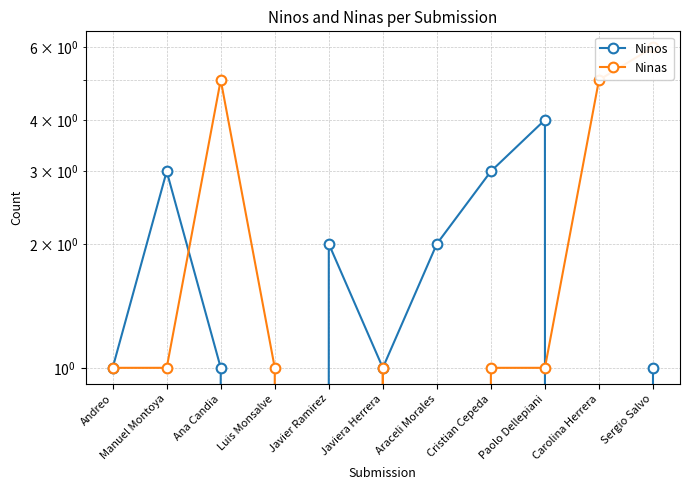

Rank the categories by Ninos value from lowest to highest.

Luis Monsalve, Carolina Herrera, Andreo, Ana Candia, Javiera Herrera, Sergio Salvo, Javier Ramirez, Araceli Morales, Manuel Montoya, Cristian Cepeda, Paolo Dellepiani